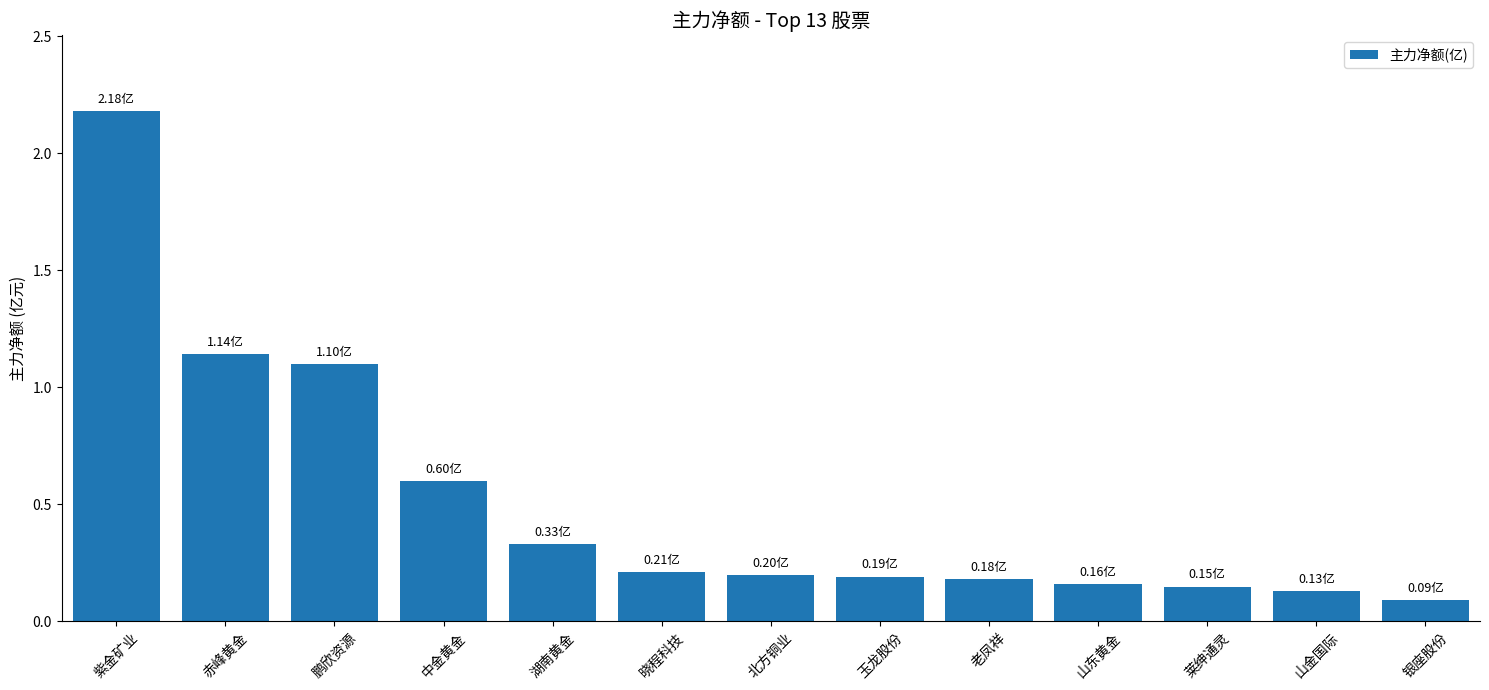

At which category does the chart reach its peak across all series?

紫金矿业